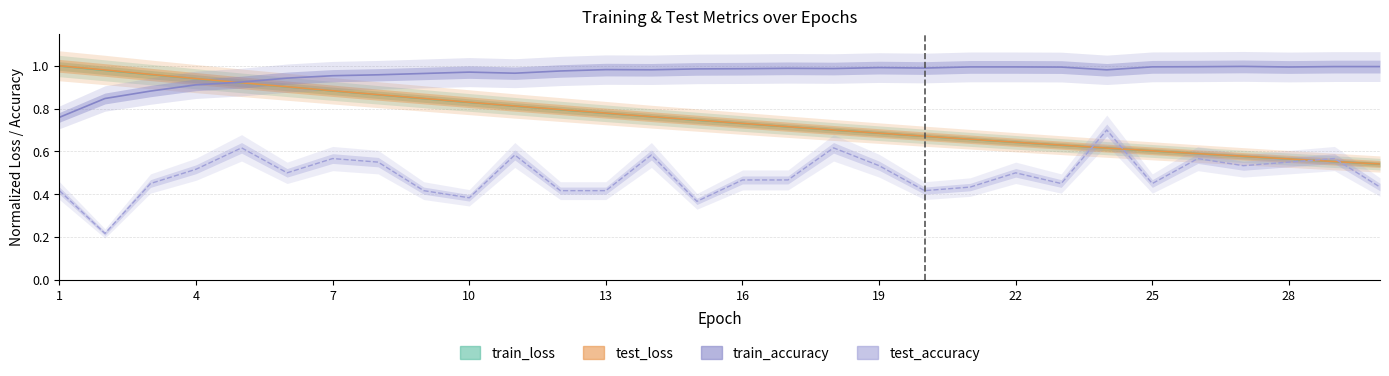

True or false: test_accuracy has a value of 0.4 at 3.

True